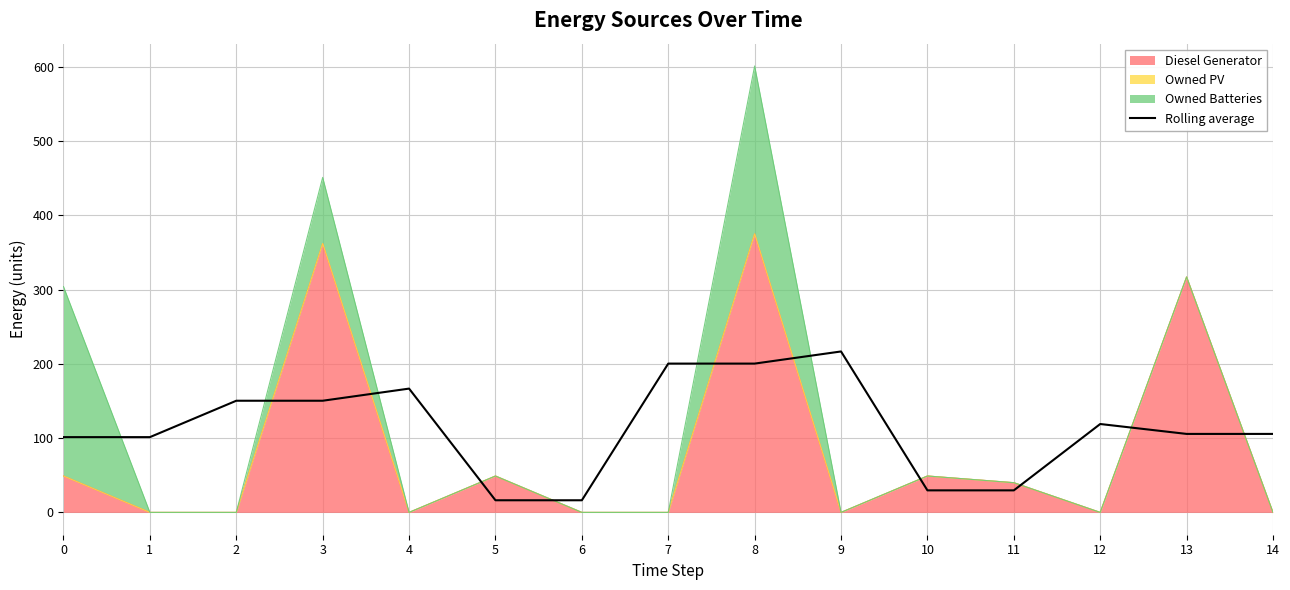

What is the sum of all values?

1709.7